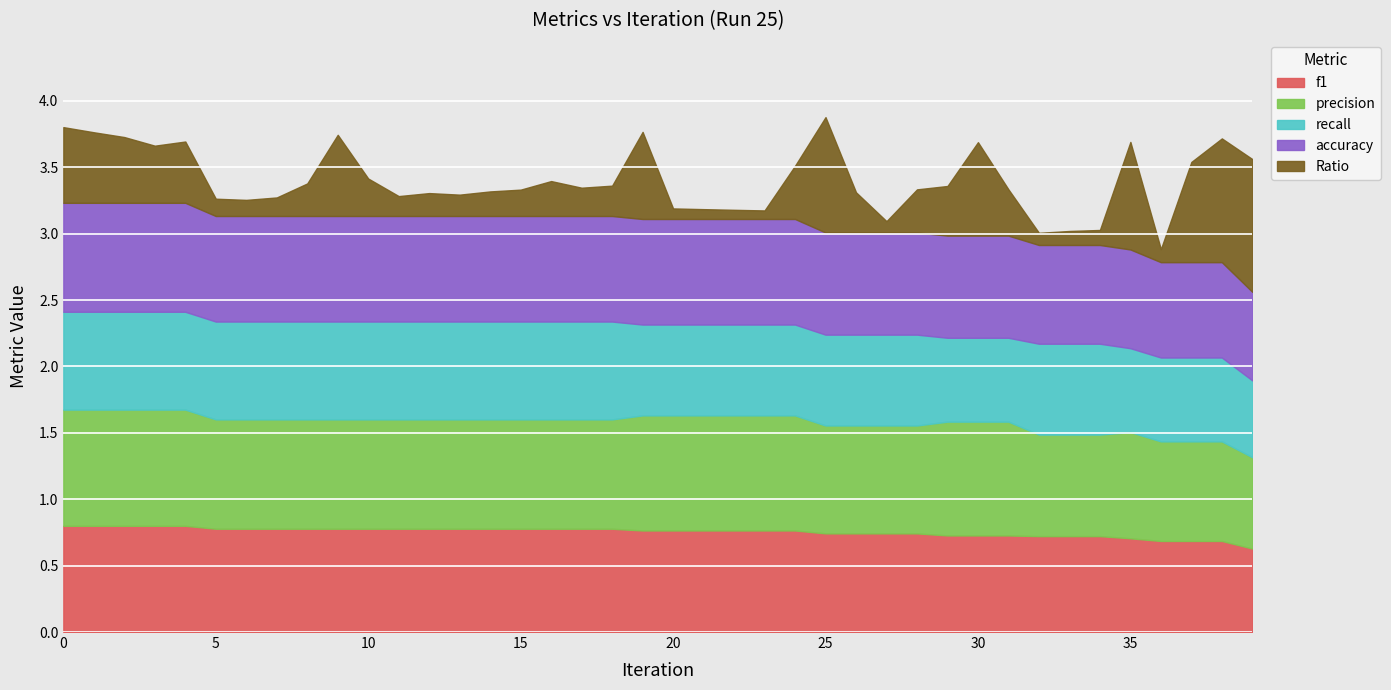

What is the minimum value for f1?

0.6